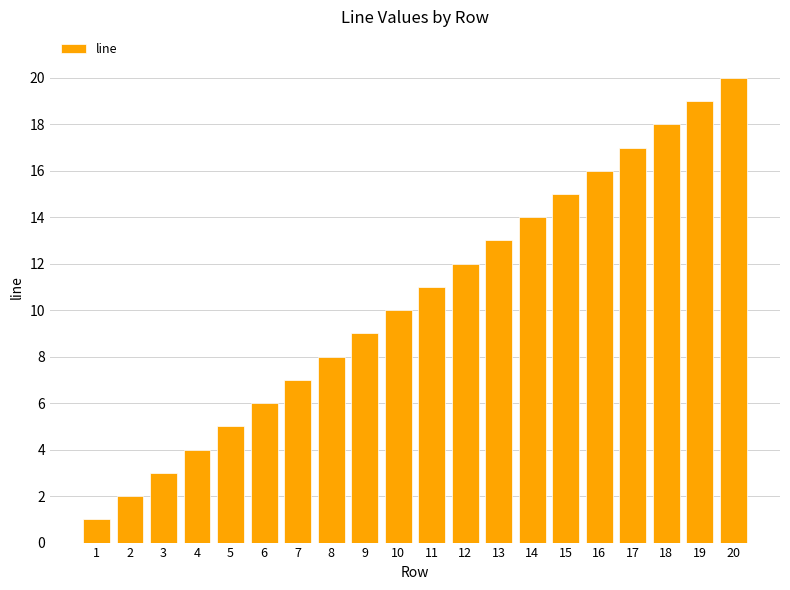

What is the greatest value displayed?

20